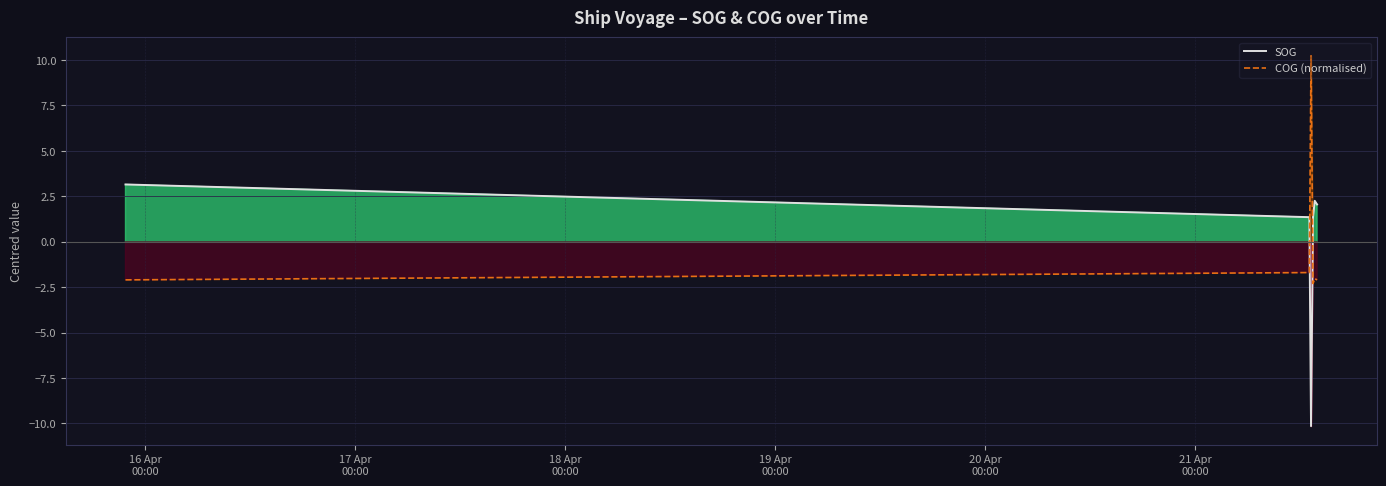

Between 18 Apr
00:00 and 17 Apr
00:00, which is larger?

17 Apr
00:00